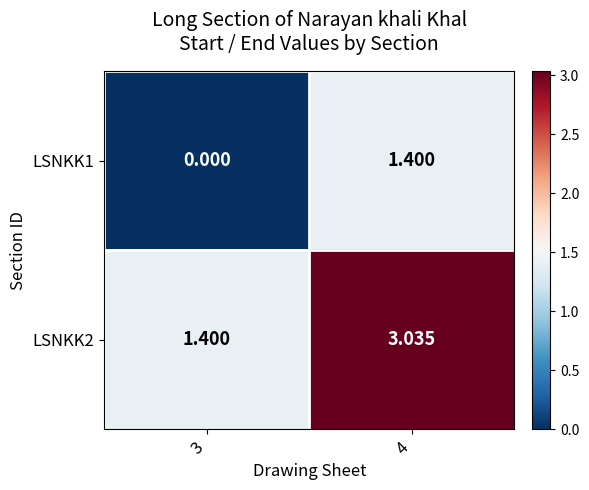

Reading left to right, what are all the values shown in this chart?

LSNKK1: 3=0.0	4=1.4
LSNKK2: 3=1.4	4=3.0